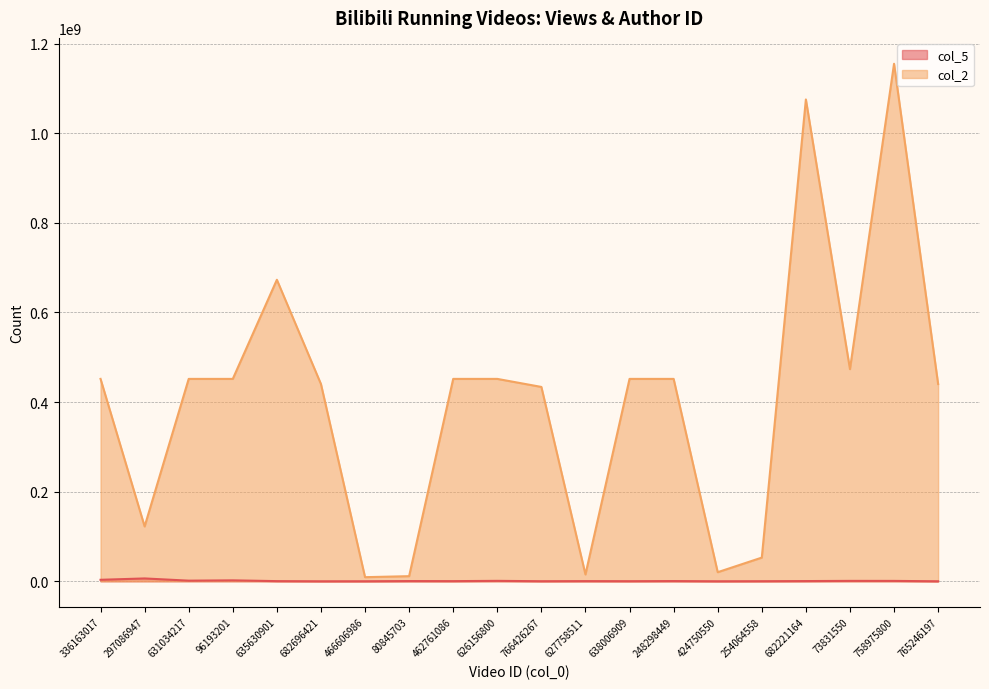

Does the chart have visible grid lines?

Yes